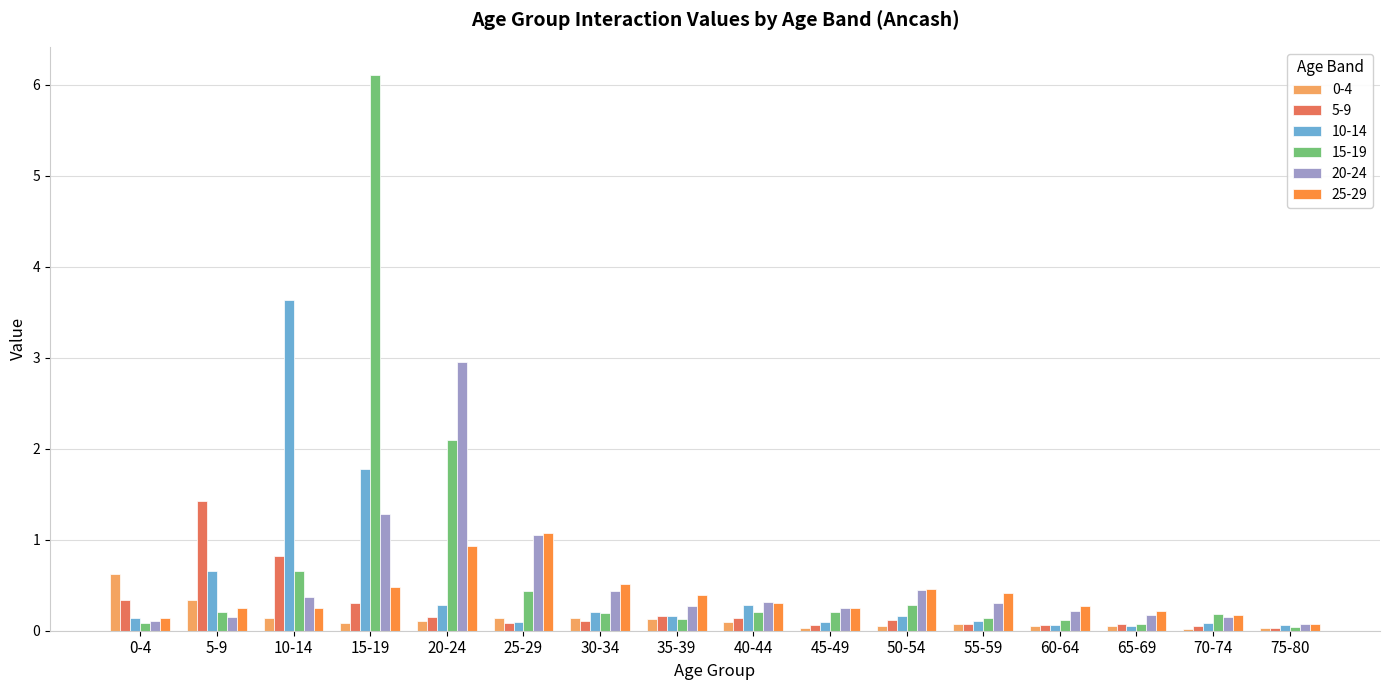

Which series has the largest total across all categories?

15-19